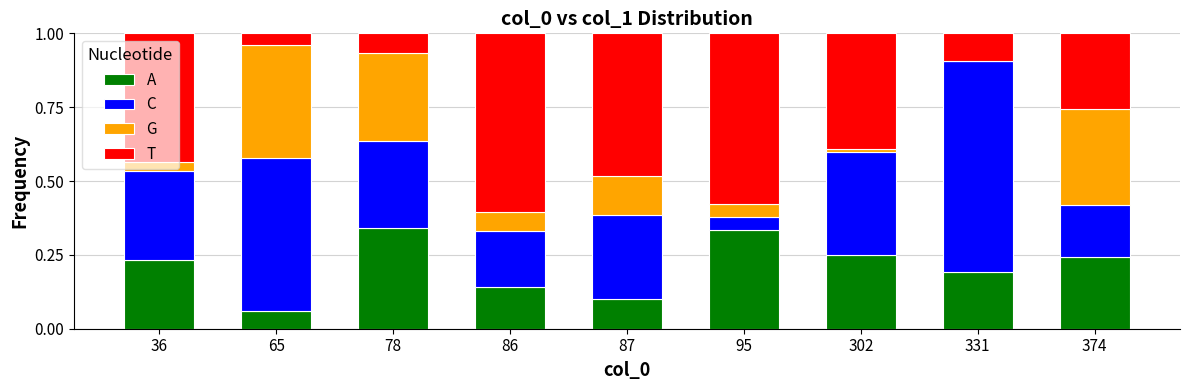

What is the total value across all series at 374?

1.0